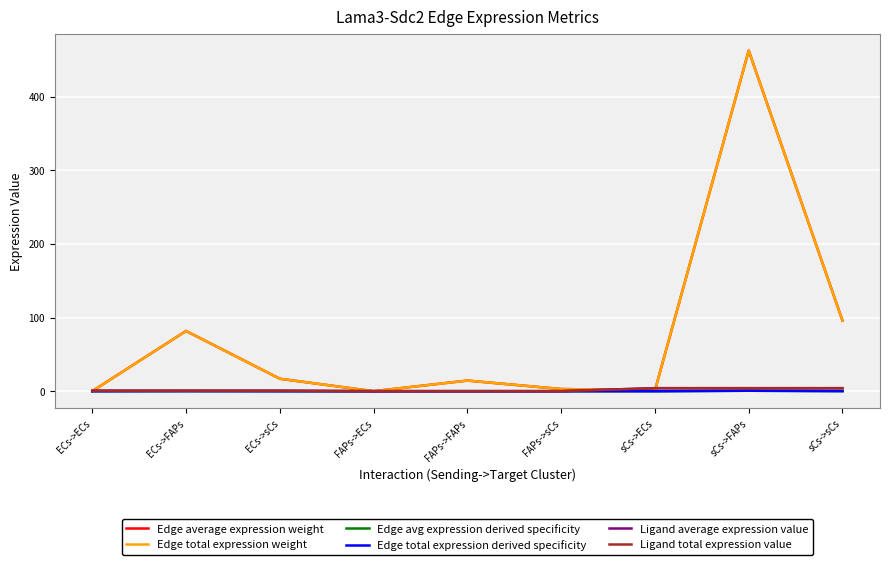

Is this an area chart (filled region under the line)?

No